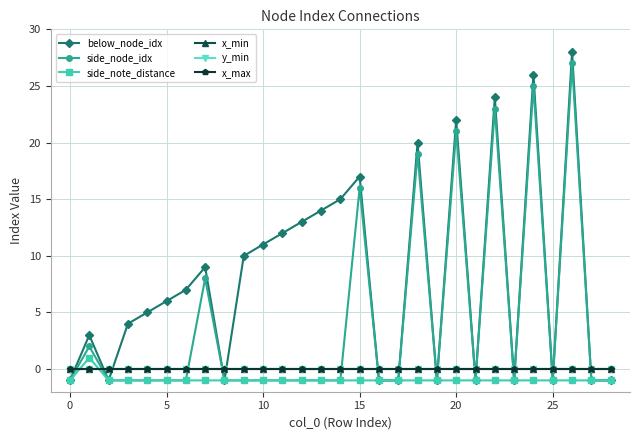

At which category does the chart reach its peak across all series?

26